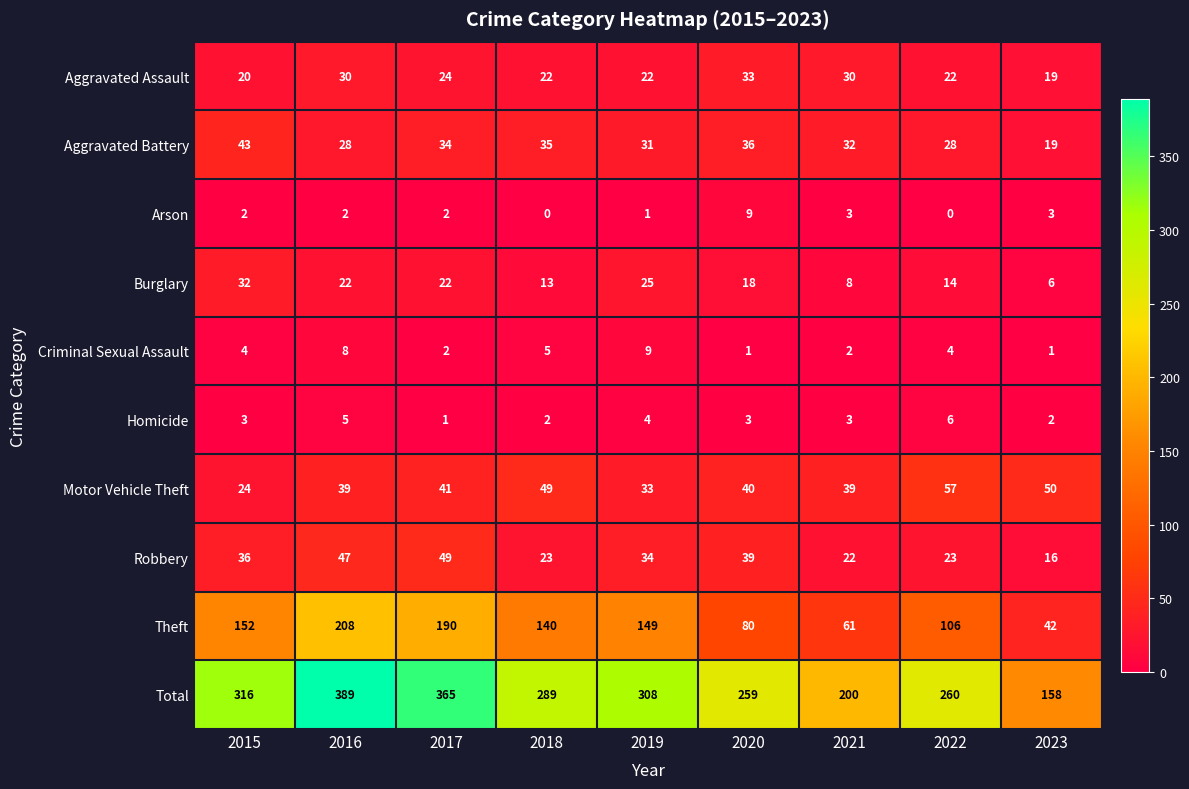

Where is Theft nearest to the value 125?

2018